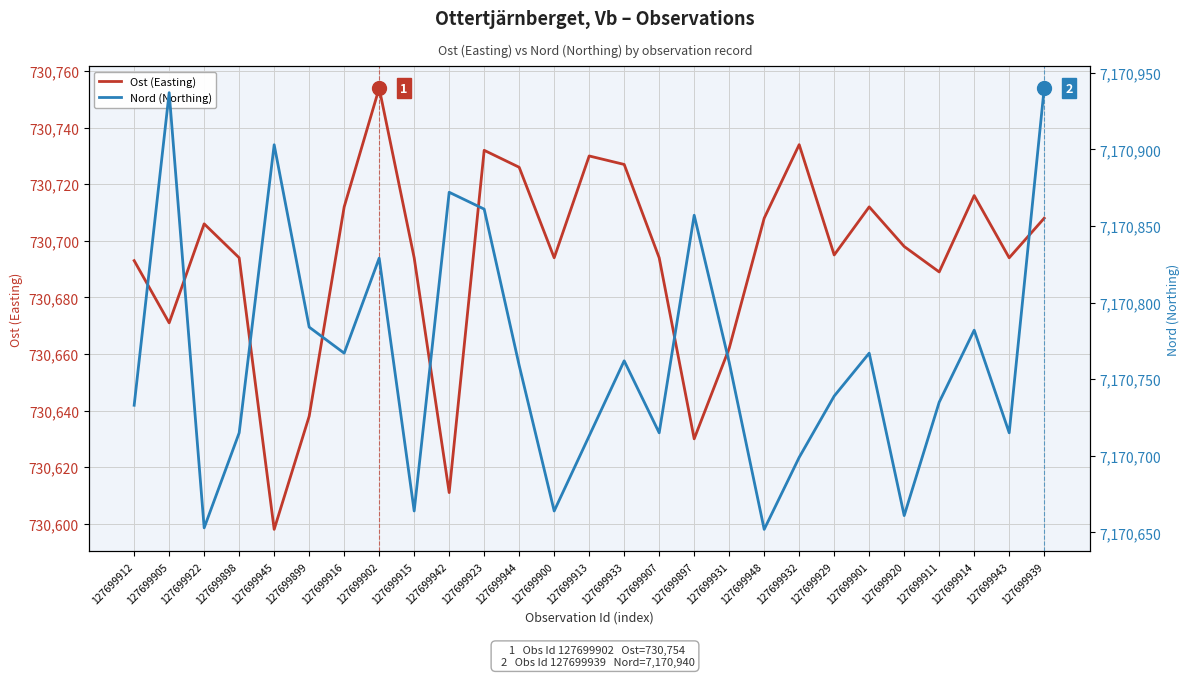

How many lines are shown in the chart?

2